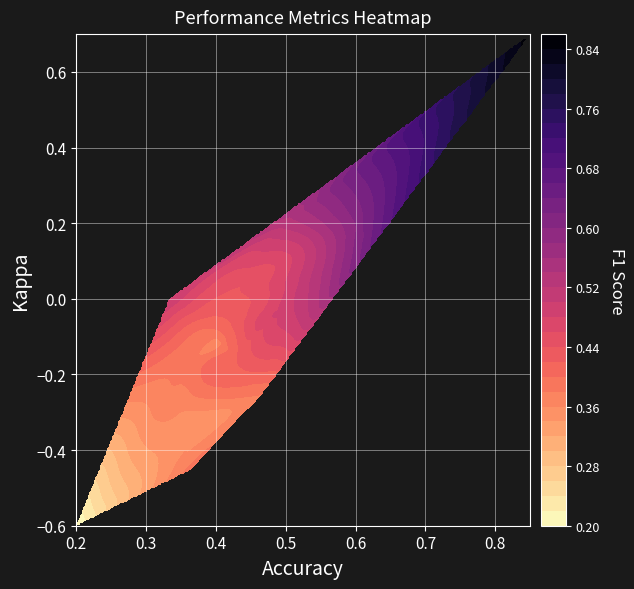

The value at 7 is 0.4. True or false?

True